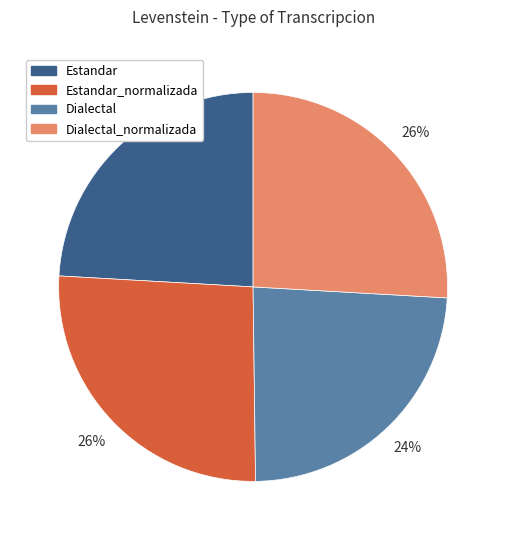

To the nearest percent, what is the difference between the largest and smallest slice percentages?

2%